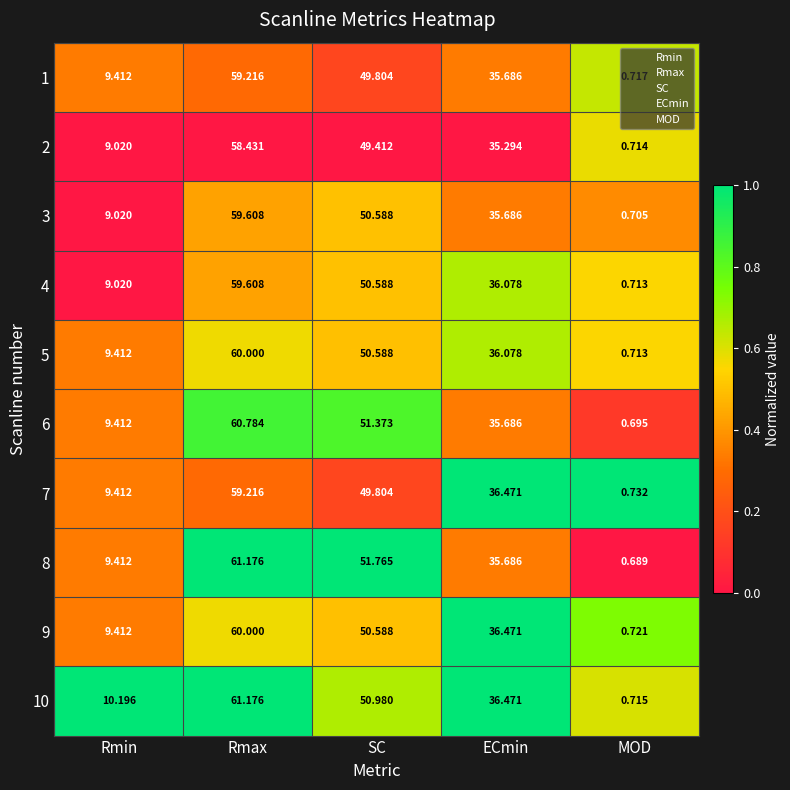

At which category is the sum across all series the highest?

Rmax